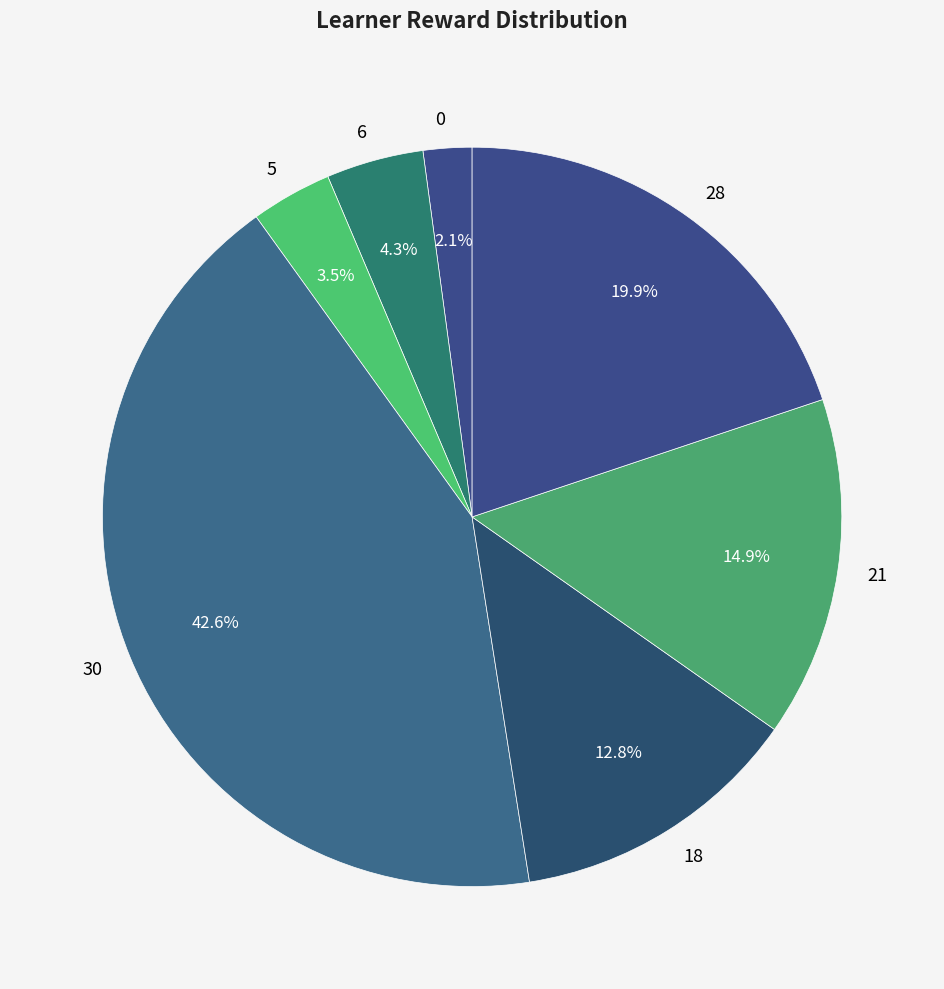

Which category has the biggest portion of the pie?

30